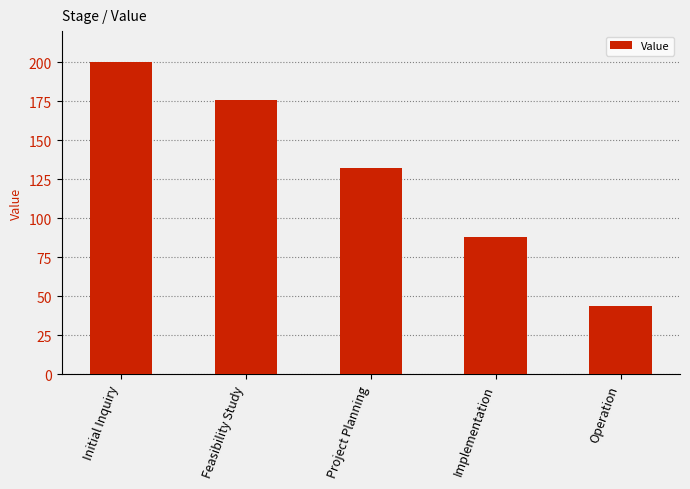

Which label corresponds to the smallest value in the chart?

Operation